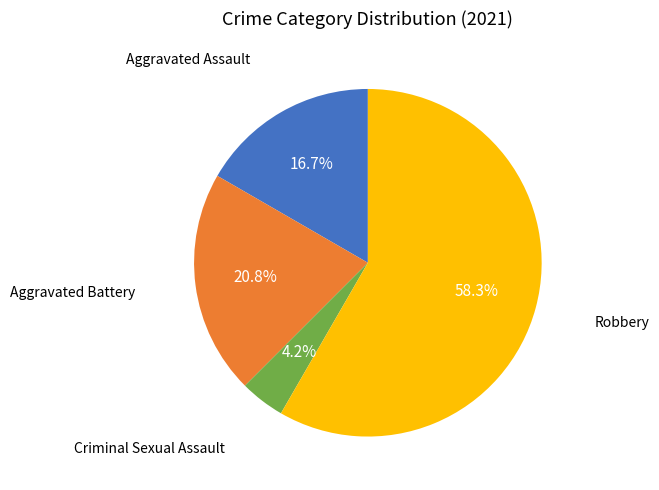

How many segments does this pie chart have?

4